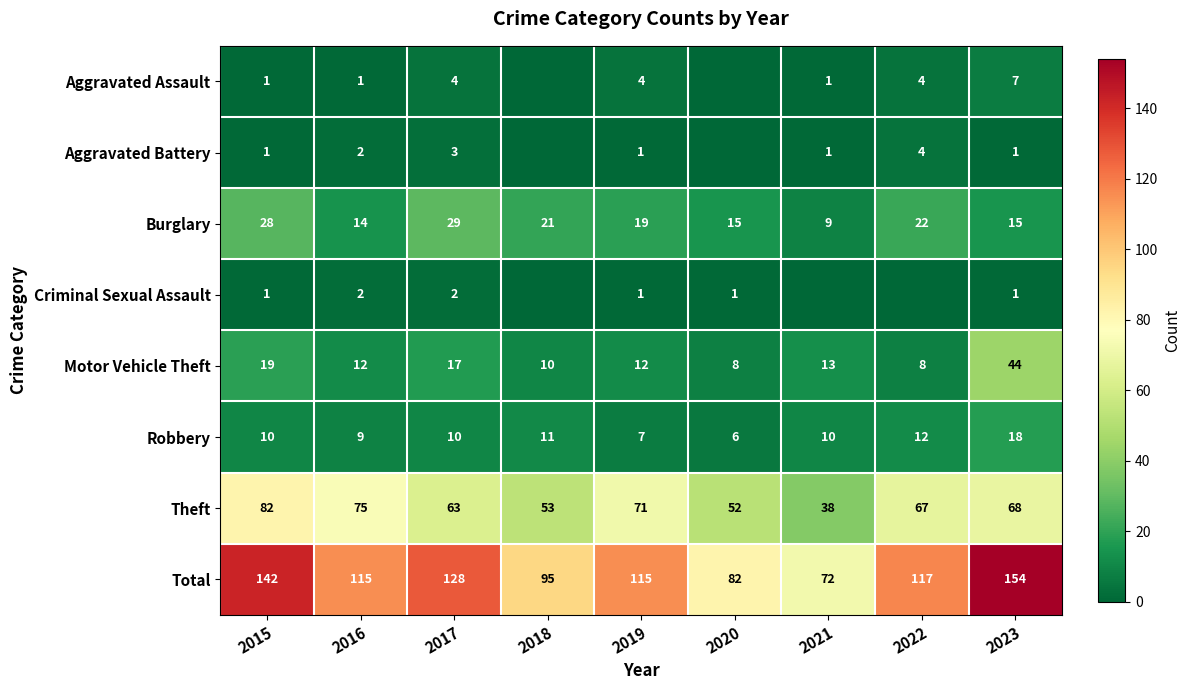

What is the average value of the Total series?

113